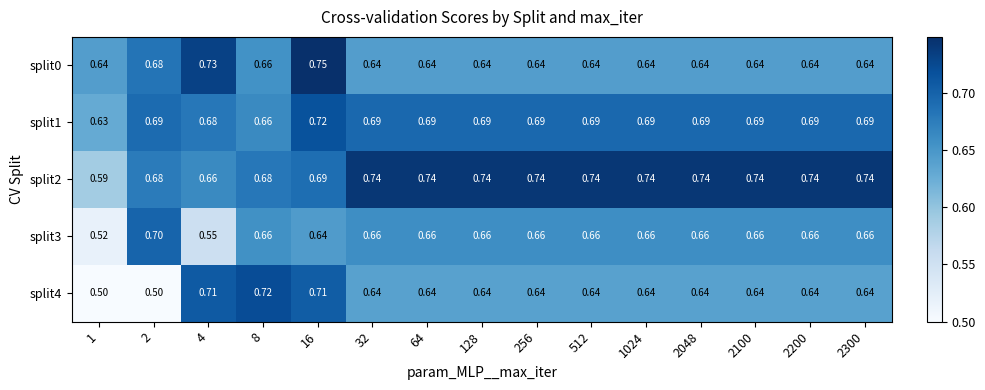

Is the value of split4 at 128 greater than the value of split1 at 8?

No